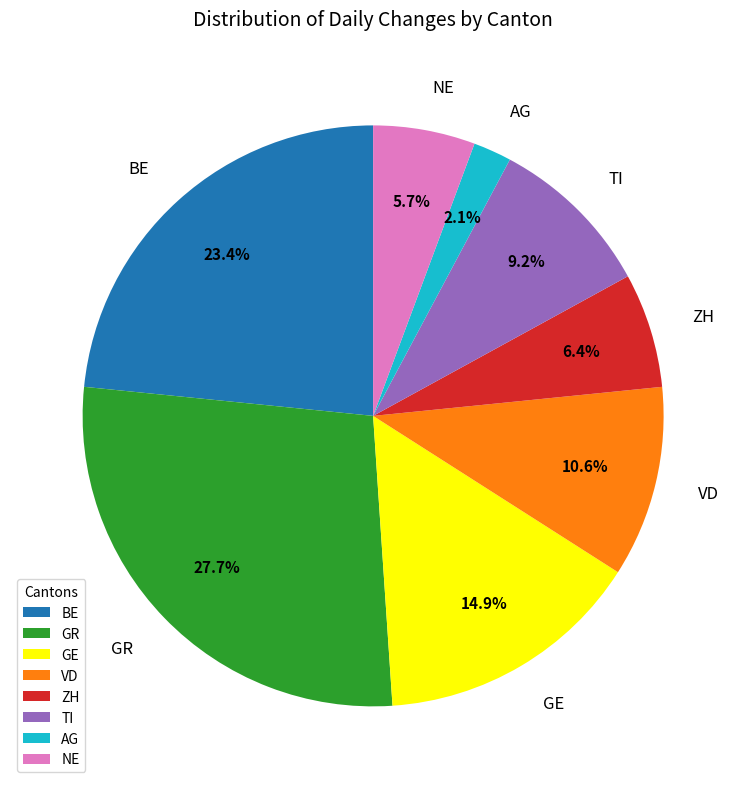

What is the ratio of the value at AG to the value at TI?

0.2